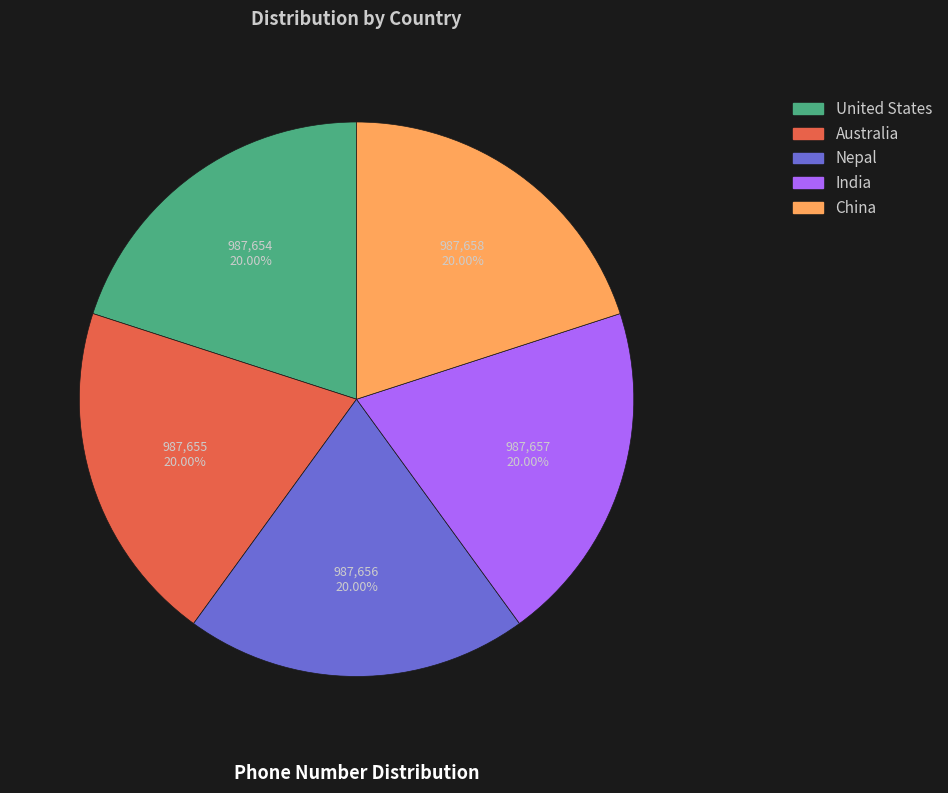

Combined, what portion of the pie is Australia and Nepal?

40.0%